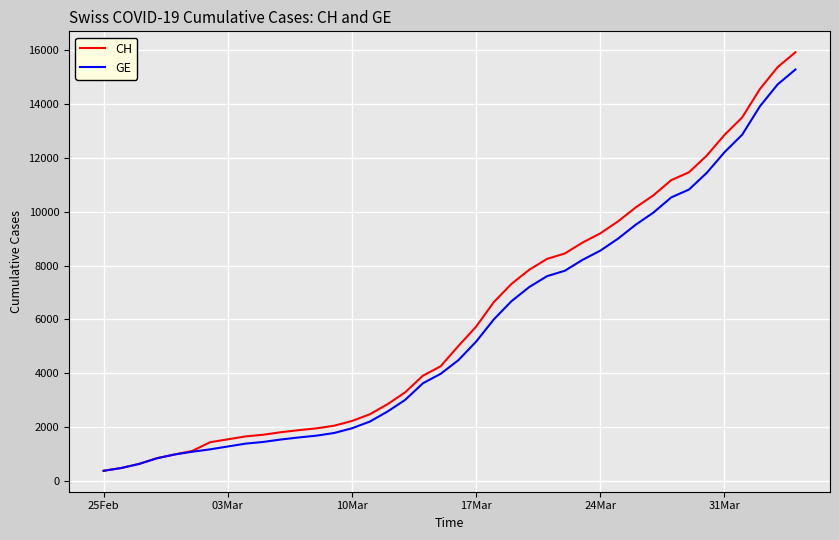

Which series has the widest spread of values?

CH